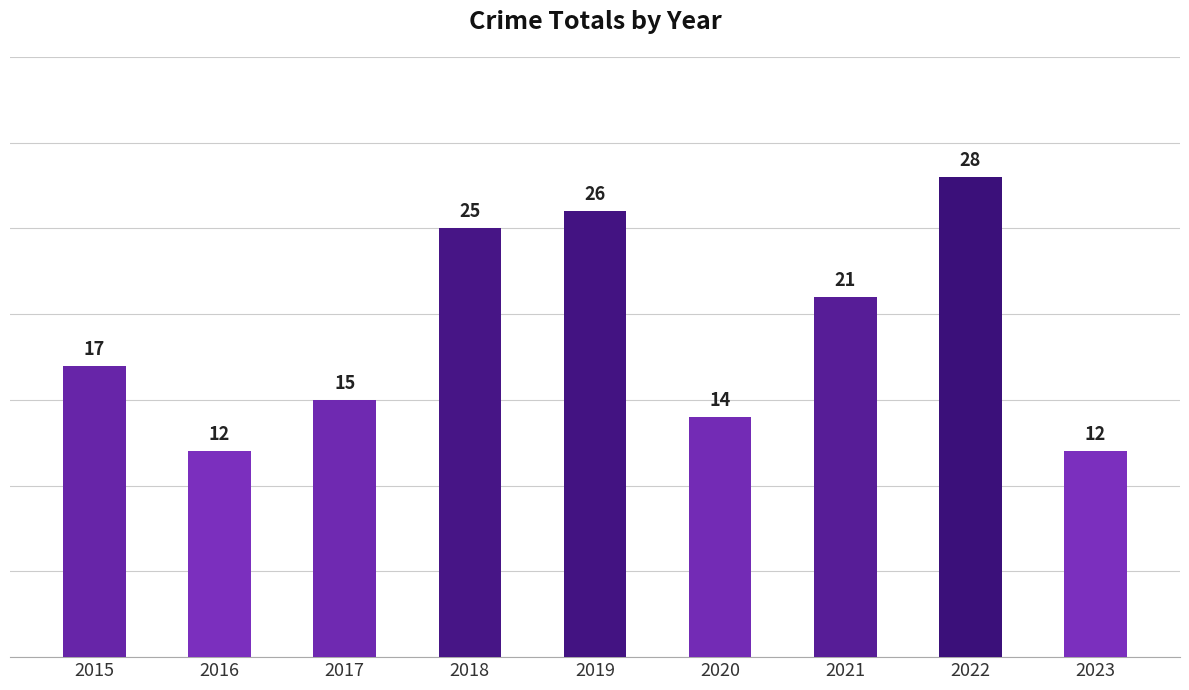

What is the greatest value displayed?

28